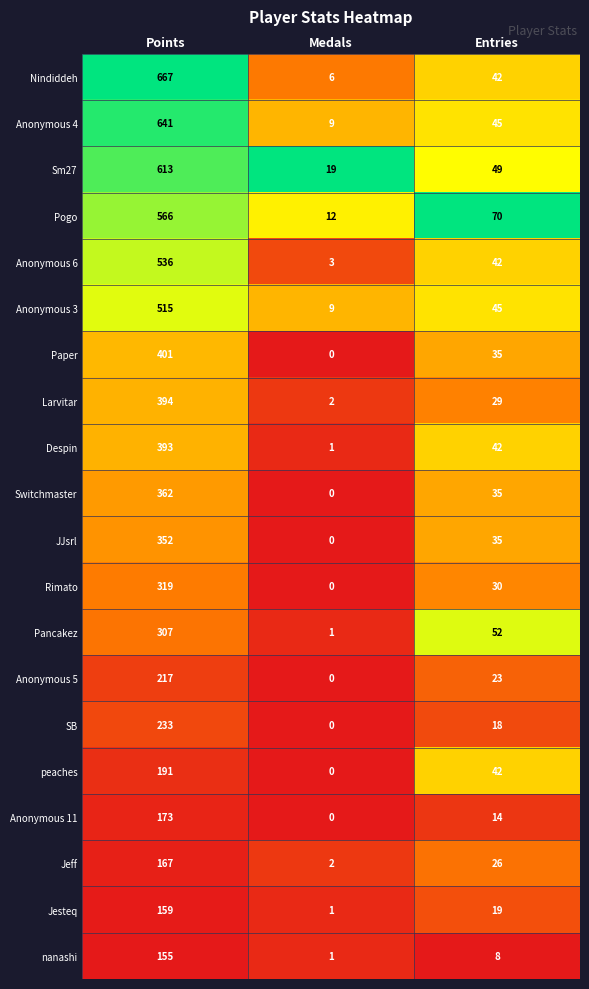

List the series in order of their peak value, lowest first.

nanashi, Jesteq, Jeff, Anonymous 11, peaches, Anonymous 5, SB, Pancakez, Rimato, JJsrl, Switchmaster, Despin, Larvitar, Paper, Anonymous 3, Anonymous 6, Pogo, Sm27, Anonymous 4, Nindiddeh